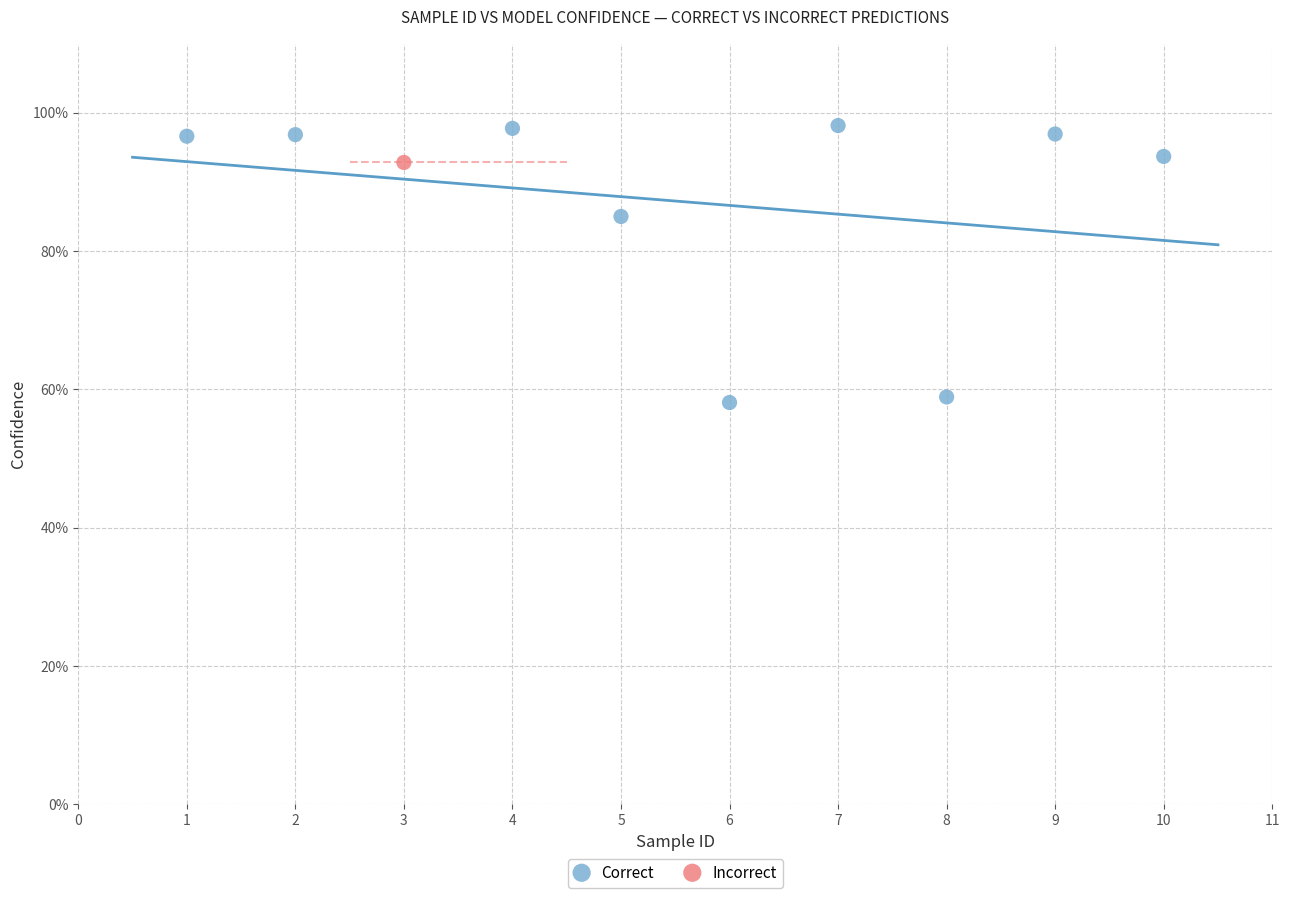

What are all the series names shown in the legend?

Correct, Incorrect